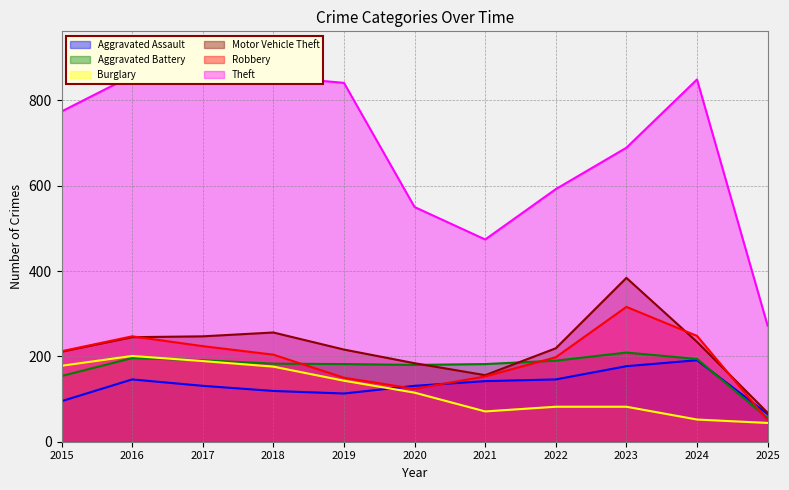

Which series has the largest range (max minus min)?

Theft